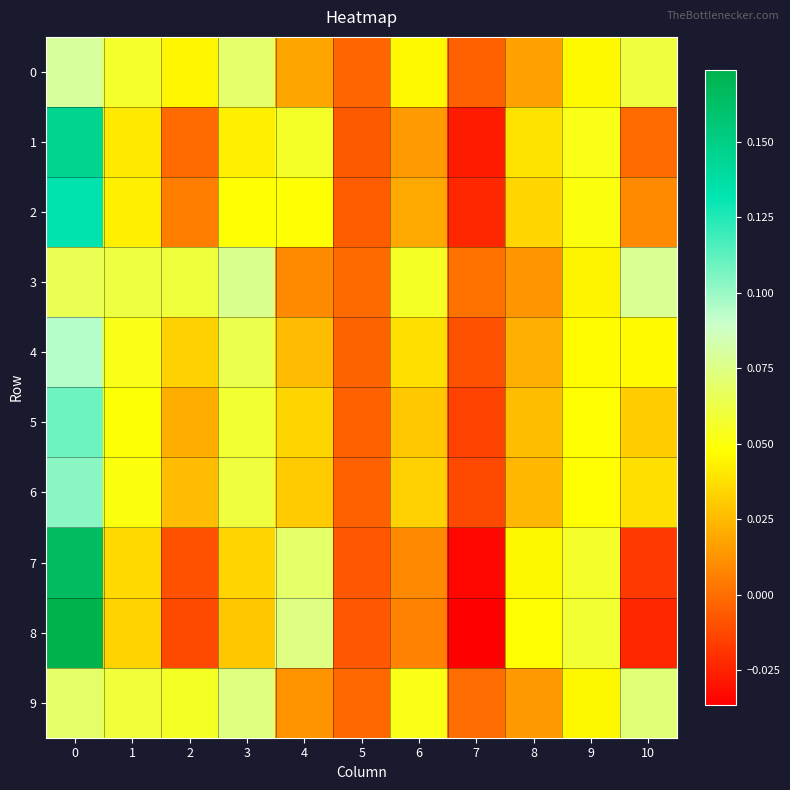

Which series has the widest spread of values?

8